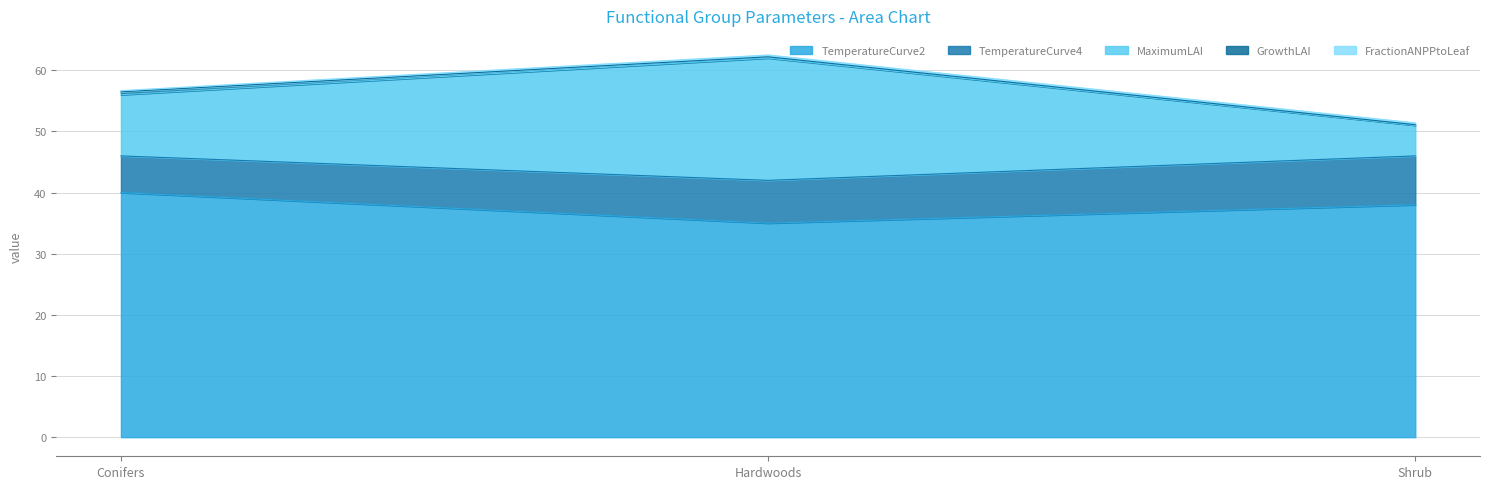

Reading left to right, list all the values displayed in this chart.

TemperatureCurve2: Conifers=40.0	Hardwoods=35.0	Shrub=38.0
TemperatureCurve4: Conifers=6.0	Hardwoods=7.0	Shrub=8.0
MaximumLAI: Conifers=10.0	Hardwoods=20.0	Shrub=5.0
GrowthLAI: Conifers=0.5	Hardwoods=0.2	Shrub=0.1
FractionANPPtoLeaf: Conifers=0.2	Hardwoods=0.3	Shrub=0.3